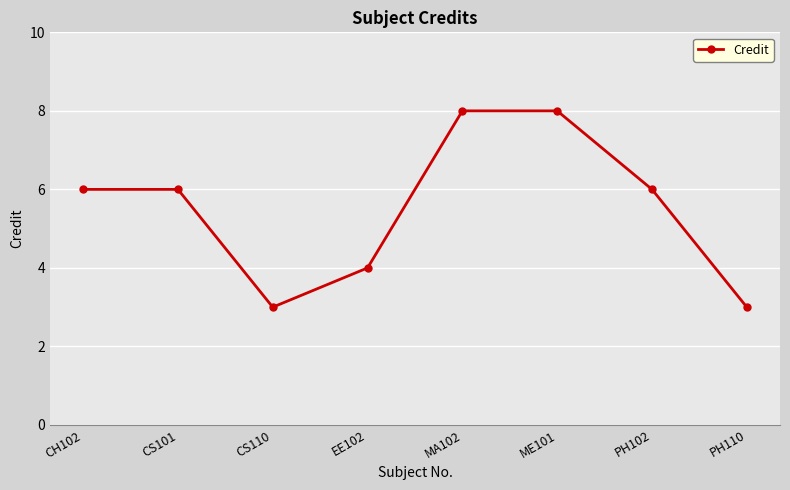

What is the sum of the values at CH102 and CS110?

9